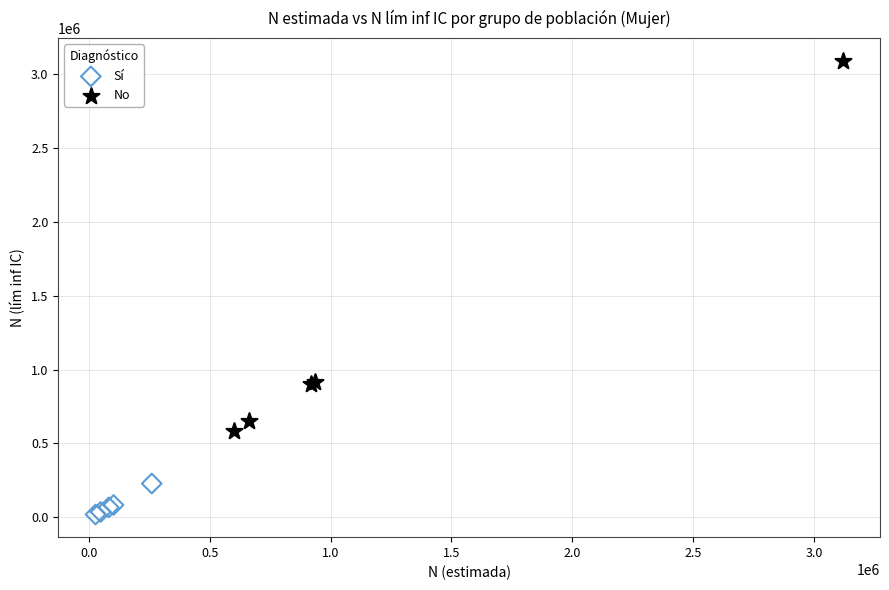

Which series contains the highest Y value?

No